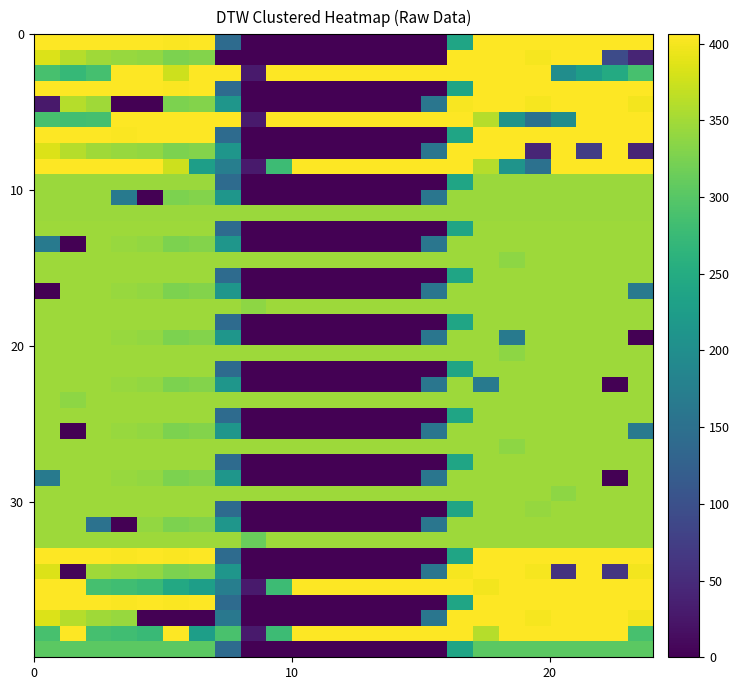

How many distinct data groups are displayed?

40